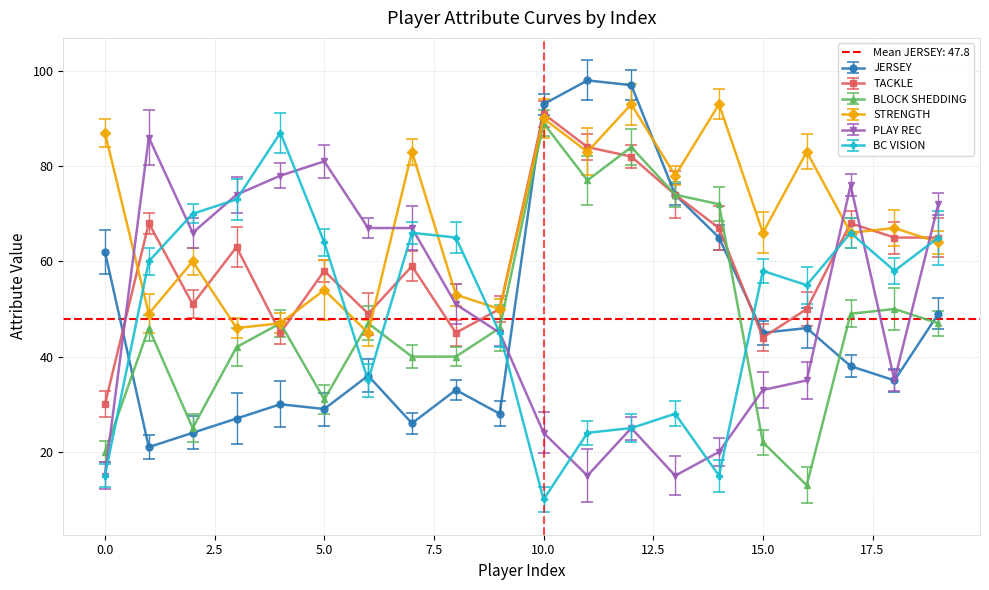

Reading left to right, what are all the values shown in this chart?

JERSEY: 0=62	1=21	2=24	3=27	4=30	5=29	6=36	7=26	8=33	9=28	10=93	11=98	12=97	13=74	14=65	15=45	16=46	17=38	18=35	19=49
TACKLE: 0=30	1=68	2=51	3=63	4=45	5=58	6=49	7=59	8=45	9=50	10=91	11=84	12=82	13=74	14=67	15=44	16=50	17=68	18=65	19=65
BLOCK SHEDDING: 0=20	1=46	2=25	3=42	4=47	5=31	6=47	7=40	8=40	9=46	10=89	11=77	12=84	13=74	14=72	15=22	16=13	17=49	18=50	19=47
STRENGTH: 0=87	1=49	2=60	3=46	4=47	5=54	6=45	7=83	8=53	9=50	10=90	11=83	12=93	13=78	14=93	15=66	16=83	17=66	18=67	19=64
PLAY REC: 0=15	1=86	2=66	3=74	4=78	5=81	6=67	7=67	8=51	9=45	10=24	11=15	12=25	13=15	14=20	15=33	16=35	17=76	18=35	19=72
BC VISION: 0=15	1=60	2=70	3=73	4=87	5=64	6=35	7=66	8=65	9=45	10=10	11=24	12=25	13=28	14=15	15=58	16=55	17=66	18=58	19=65